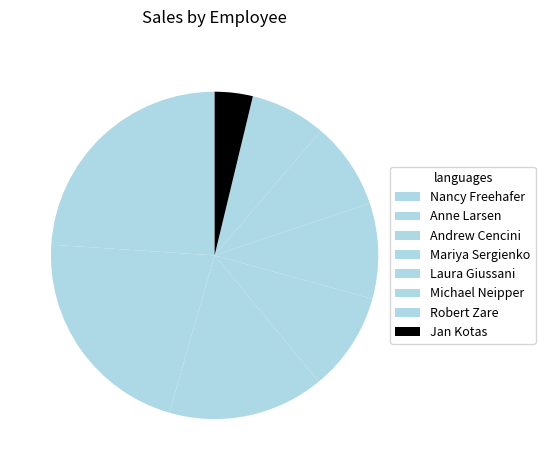

Which category has the smallest portion of the pie?

Jan Kotas